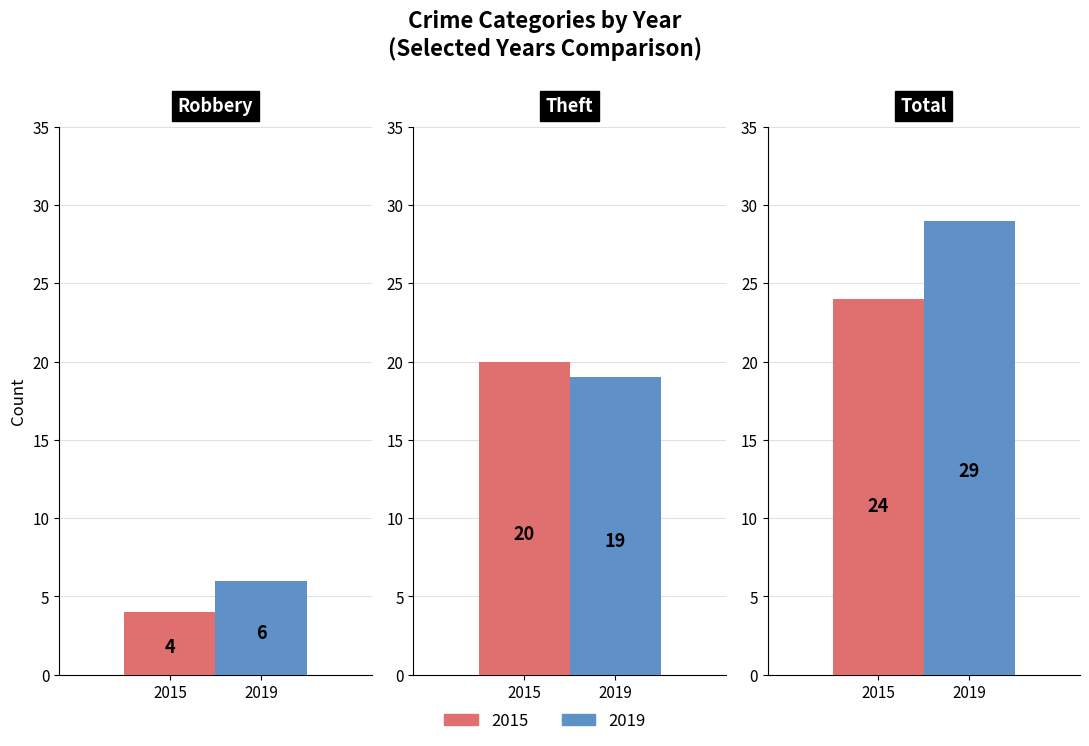

How many data points does each series have?

3